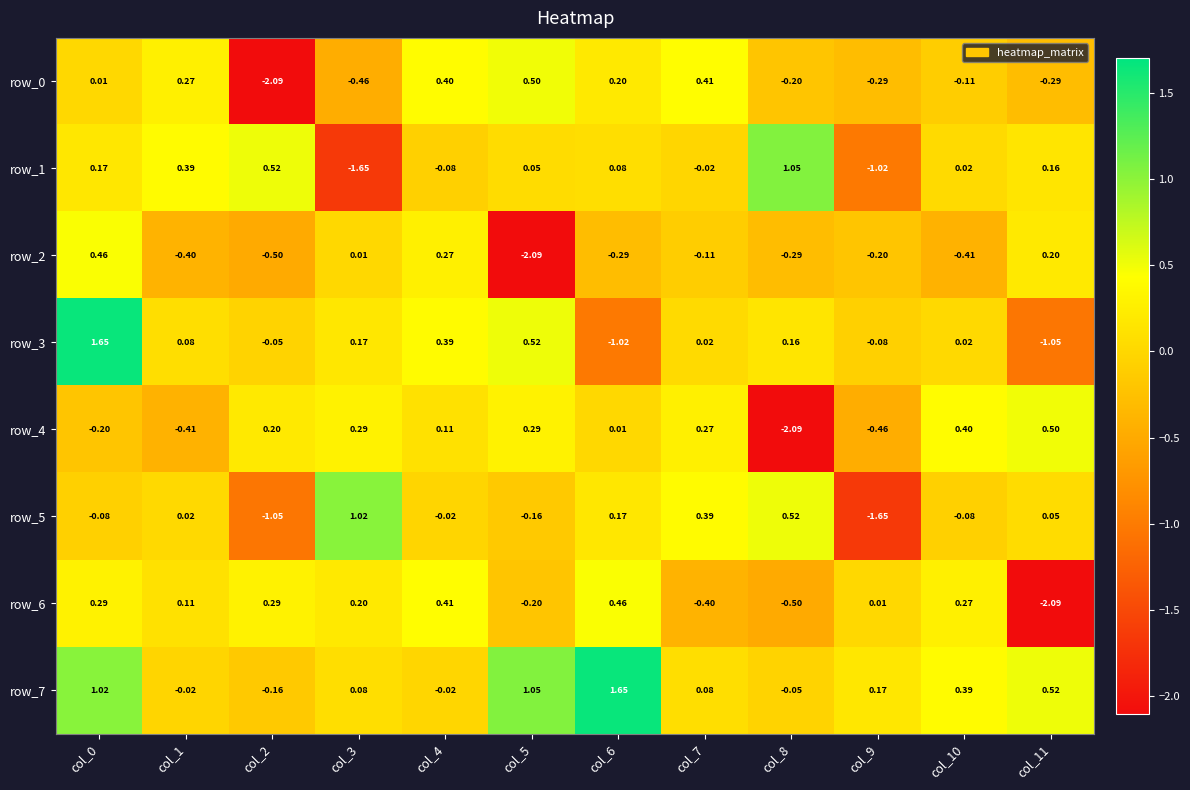

Is the value of row_2 at col_6 greater than the value of row_5 at col_9?

Yes